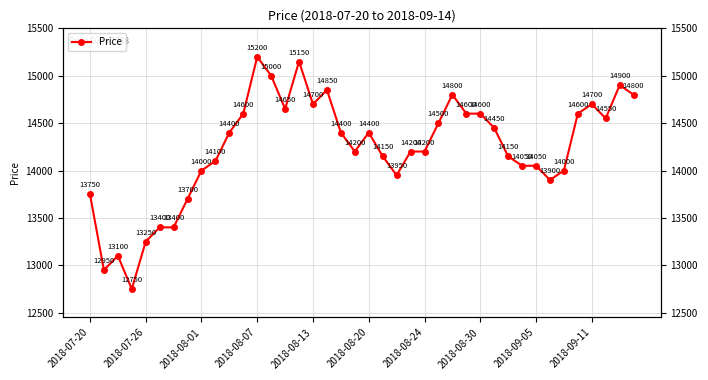

What is the difference between the second highest and minimum values?

2400